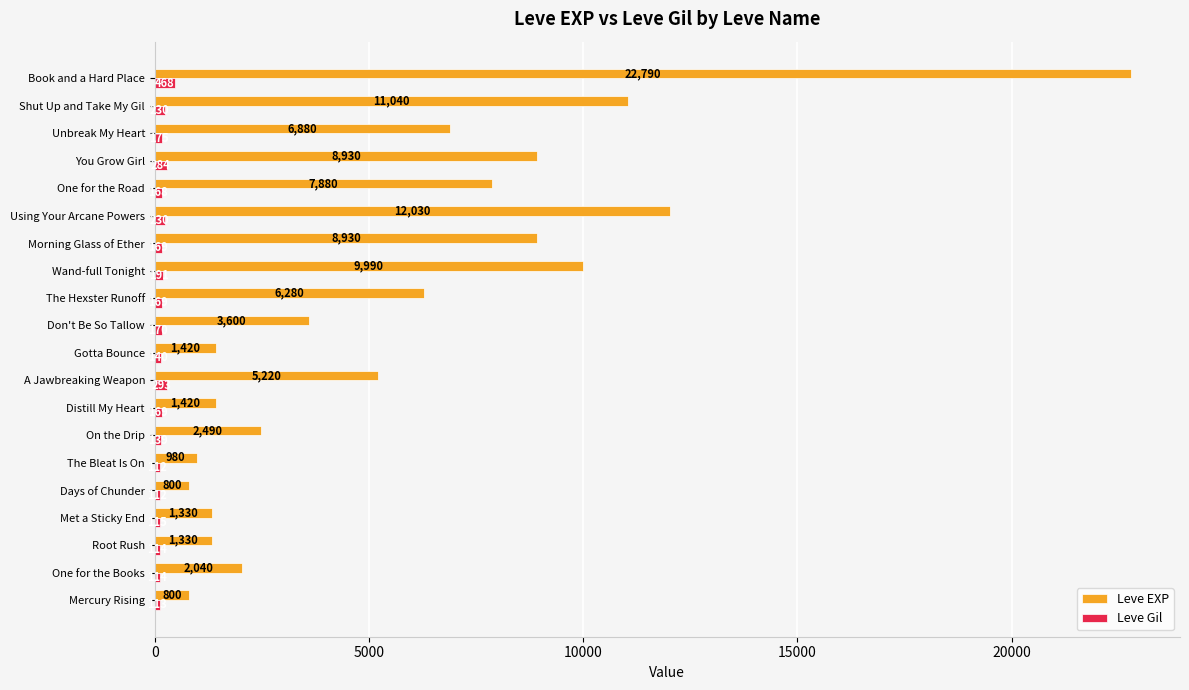

Which label corresponds to the largest value in the chart?

Book and a Hard Place